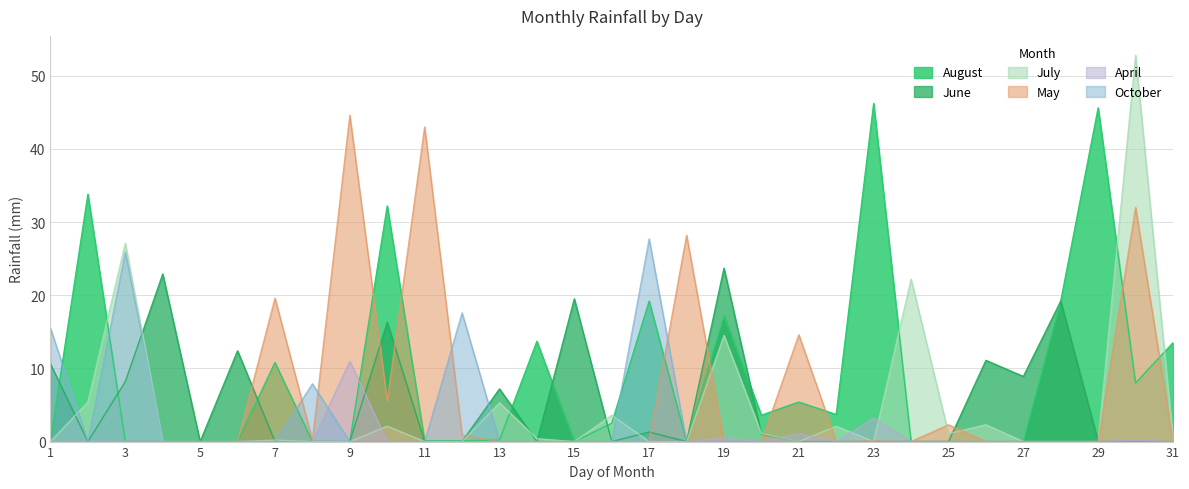

Reading right to left, what are all the values shown in this chart?

August: 13.5	8.0	45.6	19.2	0.0	0.0	0.0	0.0	46.2	3.7	5.4	3.6	17.2	0.0	19.2	2.5	0.0	13.7	0.2	0.1	0.1	32.2	0.0	0.0	10.8	0.0	0.0	0.0	0.0	33.8	0.0
June: 0.0	0.0	0.0	19.2	8.9	11.1	0.0	0.0	0.0	0.0	0.0	1.0	23.7	0.0	1.3	0.0	19.5	0.0	7.2	0.0	0.0	16.3	0.0	0.0	0.0	12.4	0.0	22.9	8.2	0.0	10.6
July: 0.4	52.8	0.0	0.0	0.0	2.3	1.1	22.2	0.0	2.1	0.0	1.1	14.5	0.0	0.0	3.6	0.0	0.4	5.3	0.0	0.0	2.1	0.0	0.0	0.2	0.0	0.0	0.0	27.1	5.4	0.0
May: 0.0	32.0	0.0	0.0	0.0	0.0	2.3	0.0	0.1	0.0	14.6	0.0	0.0	28.2	0.0	0.0	0.0	0.0	0.0	0.9	43.0	5.6	44.6	0.2	19.6	0.0	0.0	0.0	0.0	0.0	0.0
April: 0.0	0.2	0.0	0.0	0.0	0.0	0.0	0.0	3.2	0.0	1.1	0.0	0.5	0.0	0.0	0.0	0.0	0.0	0.0	0.0	0.0	0.0	11.0	0.0	0.0	0.0	0.0	0.0	0.0	0.0	0.0
October: 0.0	0.0	0.0	0.0	0.0	0.0	0.0	0.0	0.0	0.0	0.0	0.0	0.0	0.0	27.7	0.0	0.0	0.0	0.0	17.6	0.0	0.0	0.0	7.9	0.0	0.0	0.0	0.0	25.9	0.0	15.5